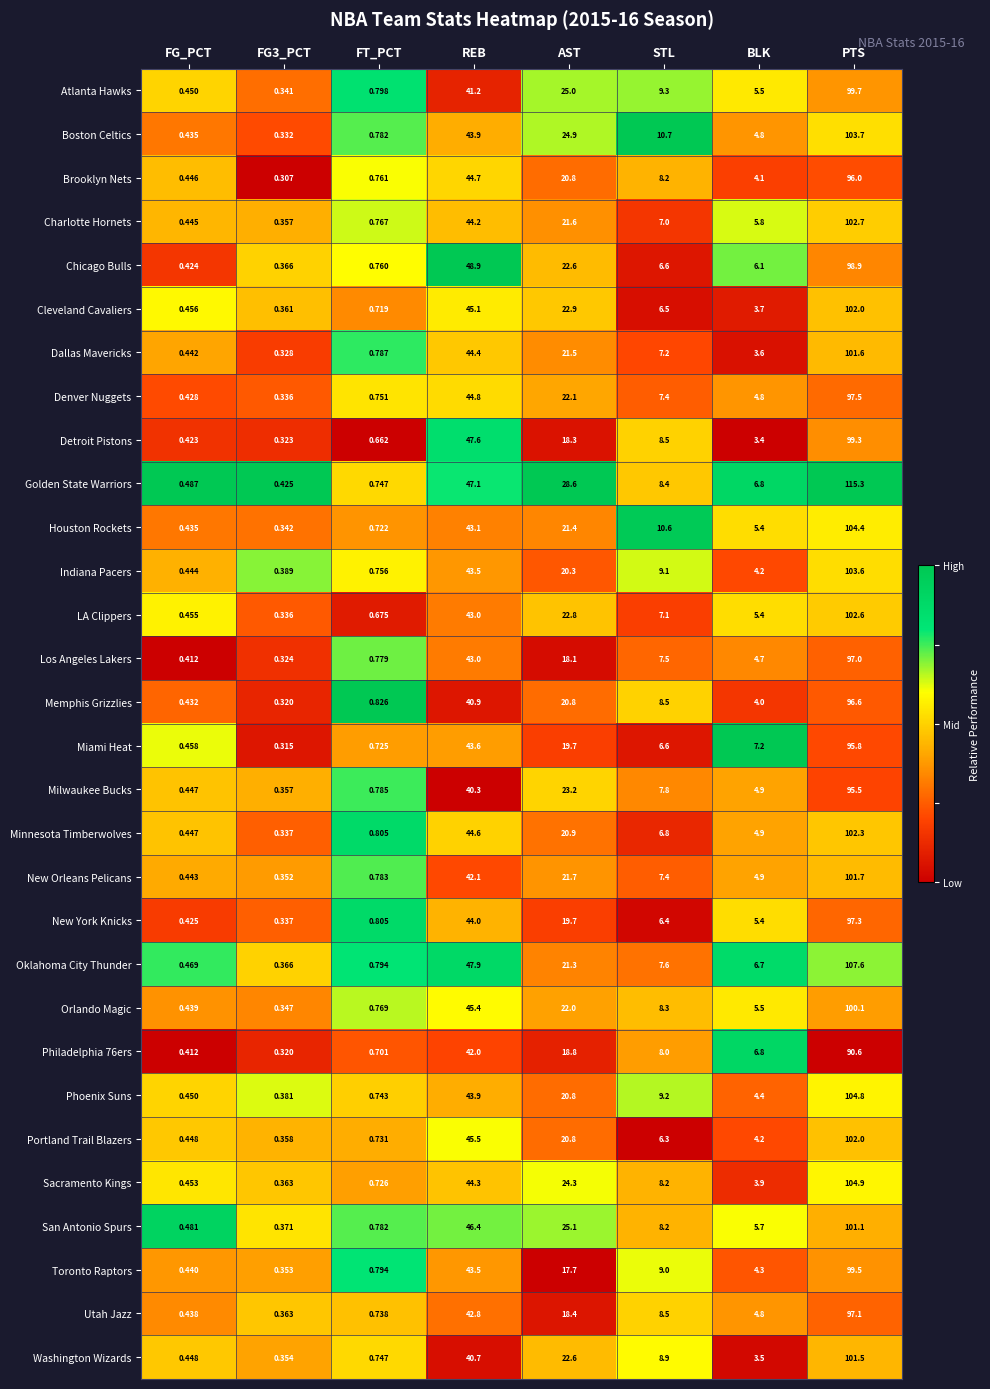

At which label is Denver Nuggets closest to 48?

REB